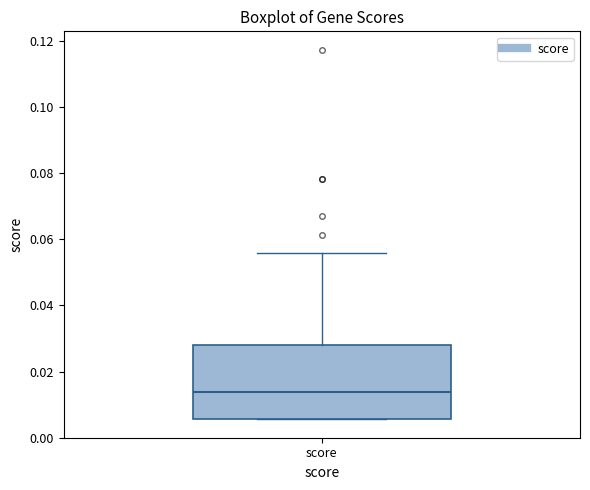

Transcribe this box plot: give where the median line is, the range the box spans, and where the two whiskers end, as read against the y-axis. The values are not printed on the chart, so give them approximately, as read against the axis.

median 0.014, box 0.006 to 0.028, whiskers 0.006 to 0.056